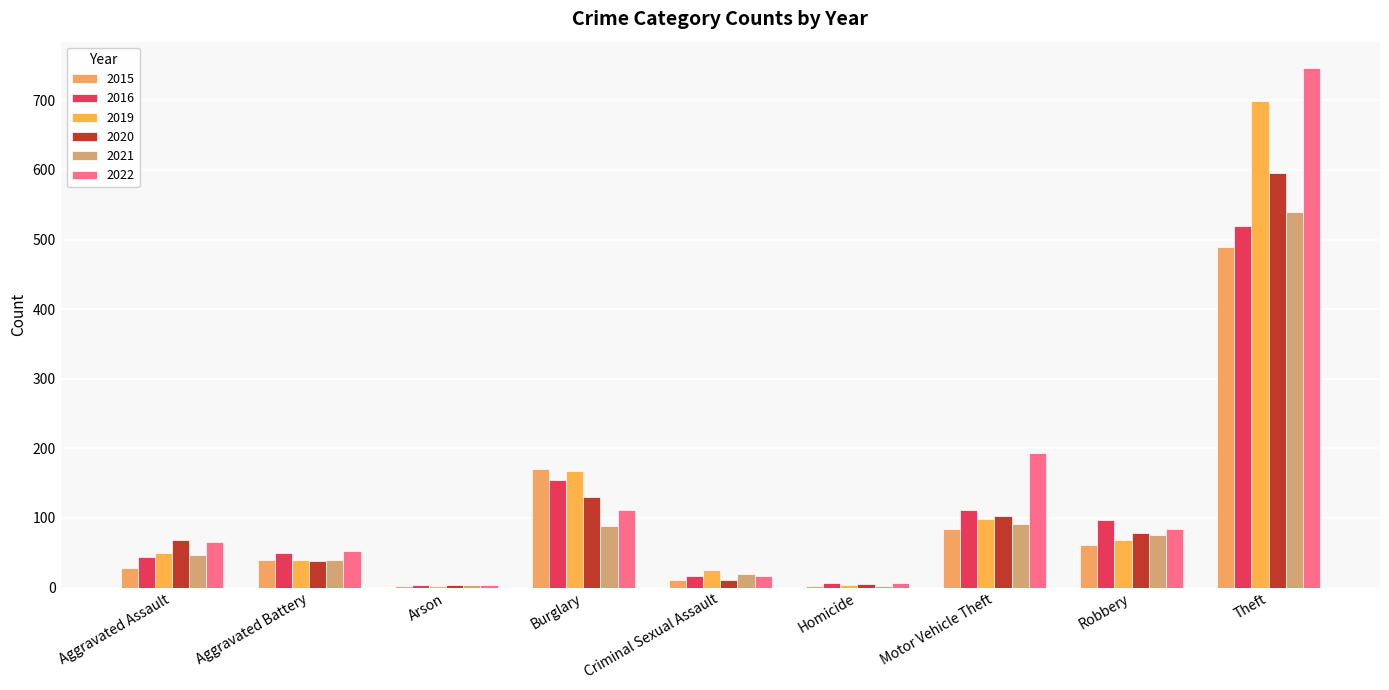

Count the number of data series in this chart.

6